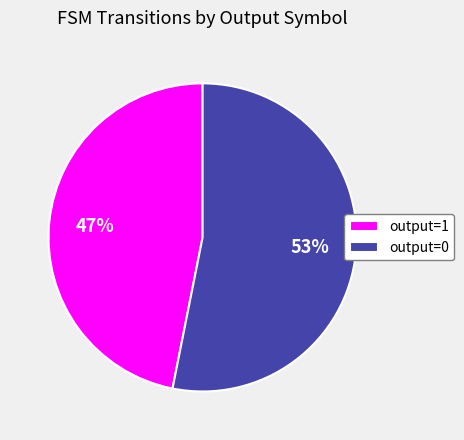

Is it true that output=1 is 91% of the pie?

False